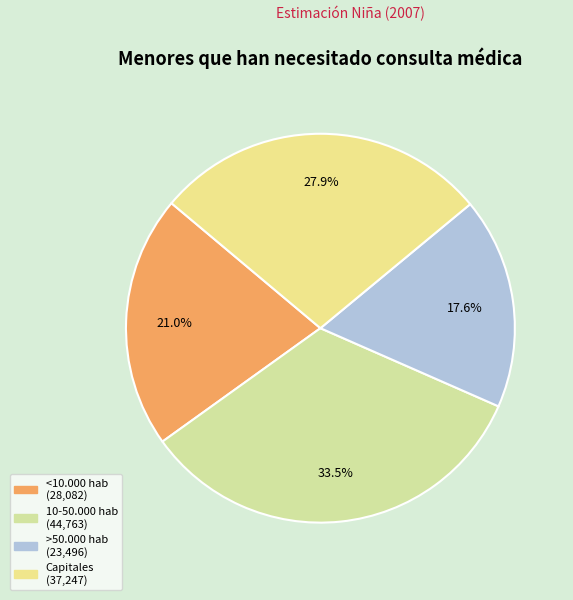

How much of the chart is everything except Capitales?

72.1%